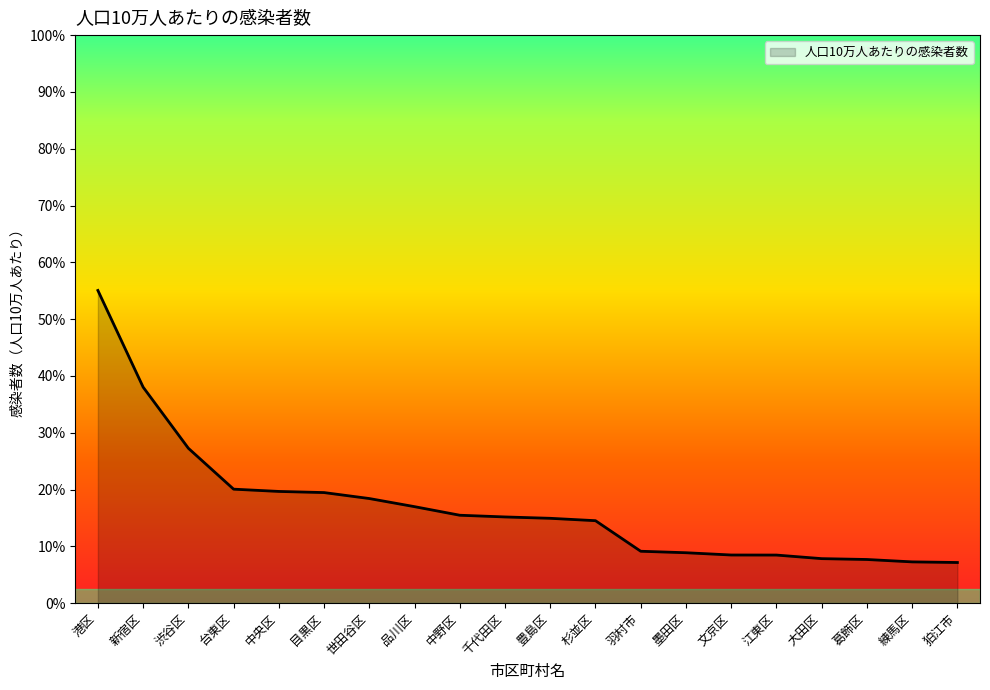

Read the value at 新宿区.

38.0